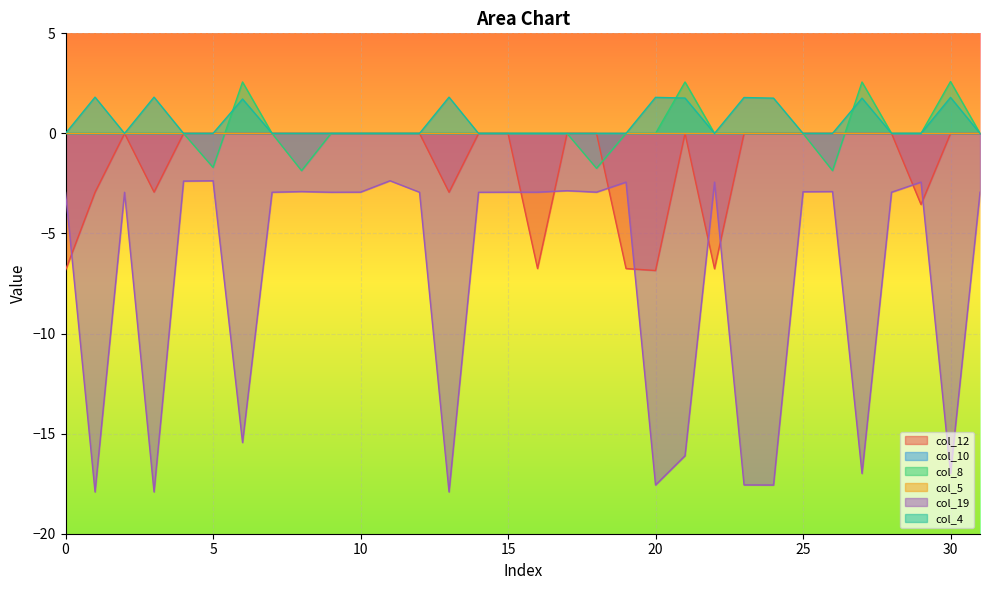

The col_12 series shows 0.0 at 4. True or false?

True